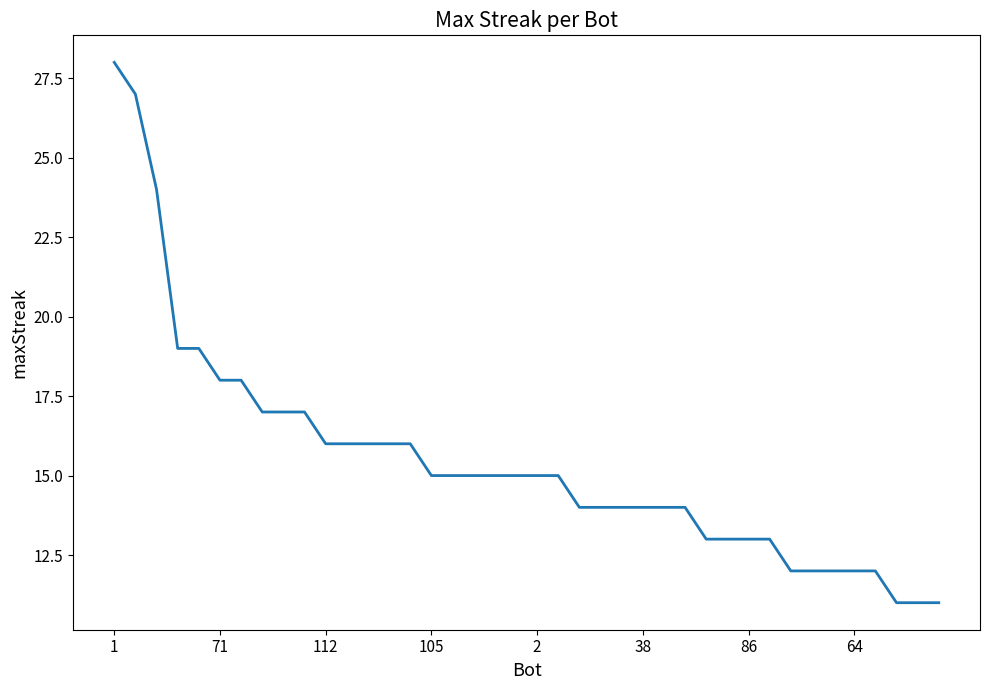

What is the smallest value displayed?

11